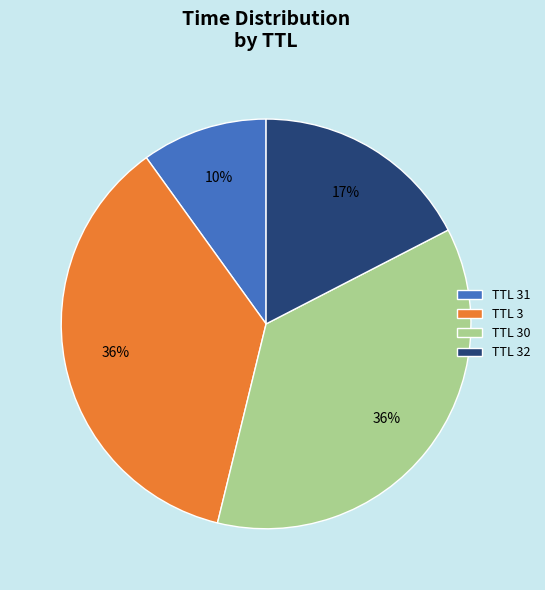

How many segments does this pie chart have?

4